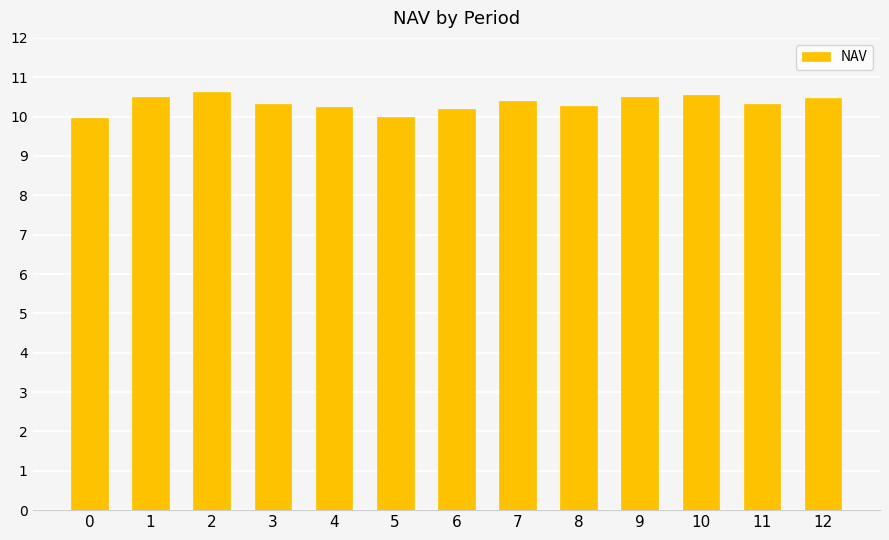

What is the value of the 13th bar from the left?

10.5